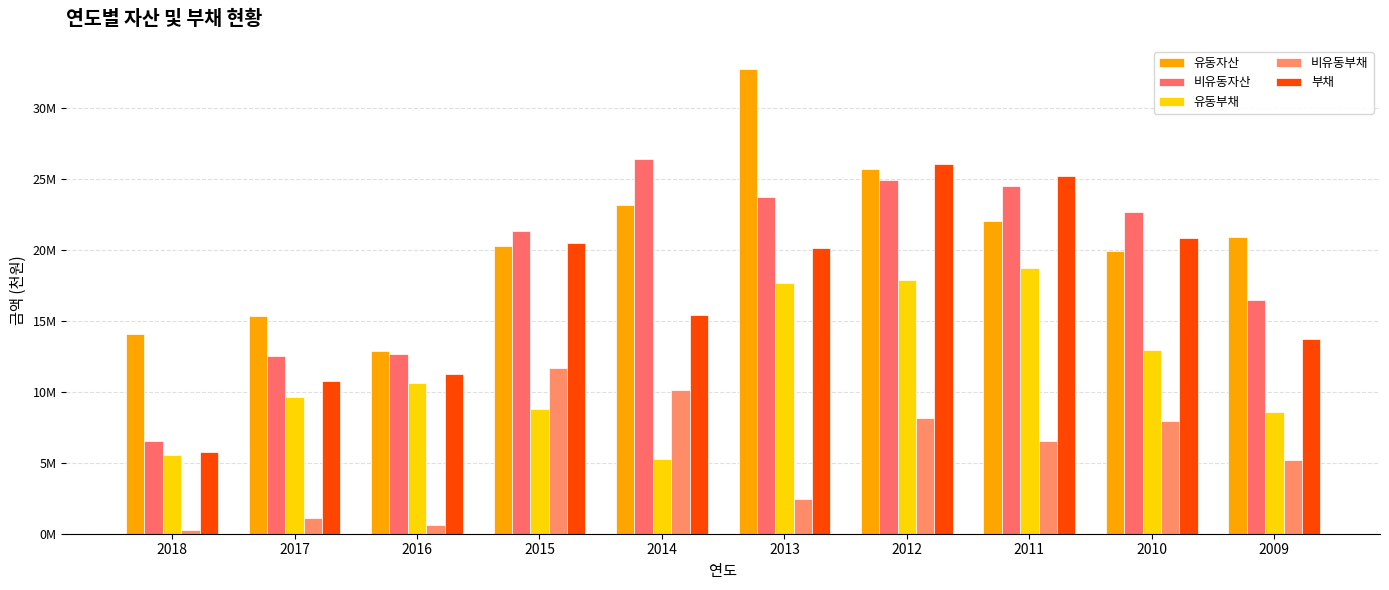

Are the bars grouped side by side (vs. stacked)?

Yes